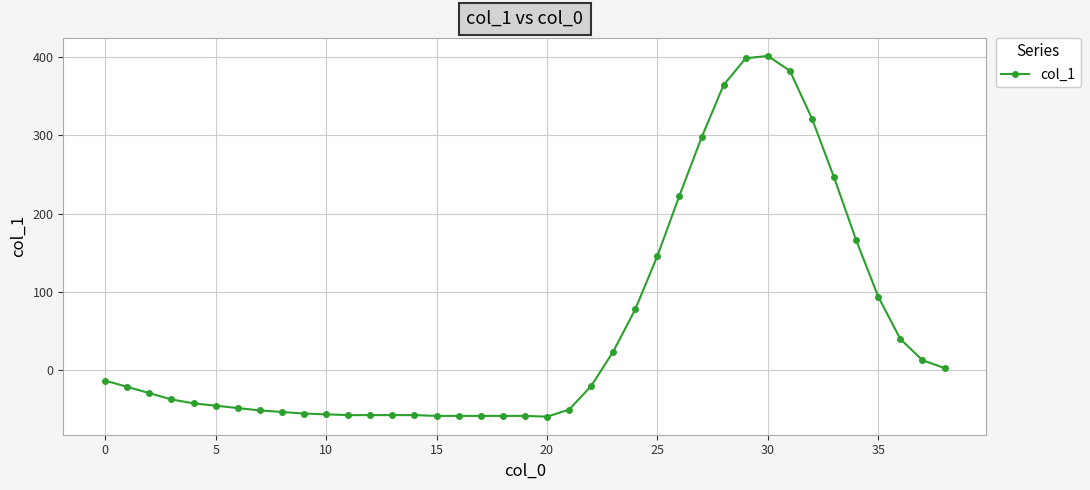

What is the greatest value displayed?

401